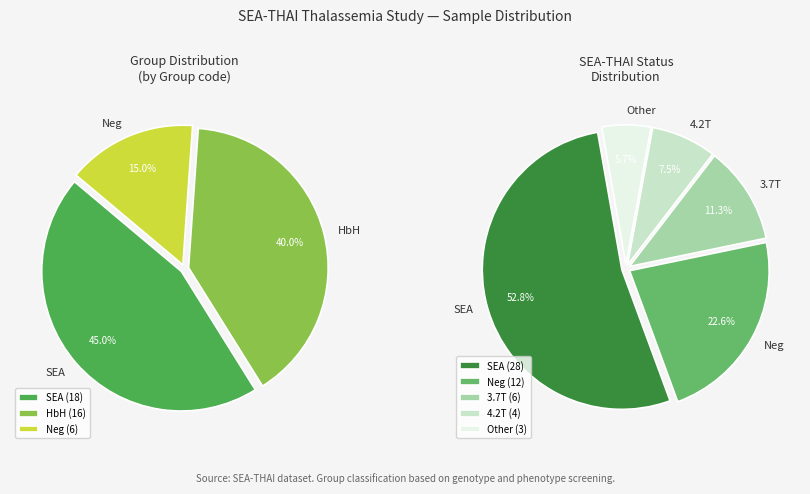

What is the smallest slice in the pie chart?

Other